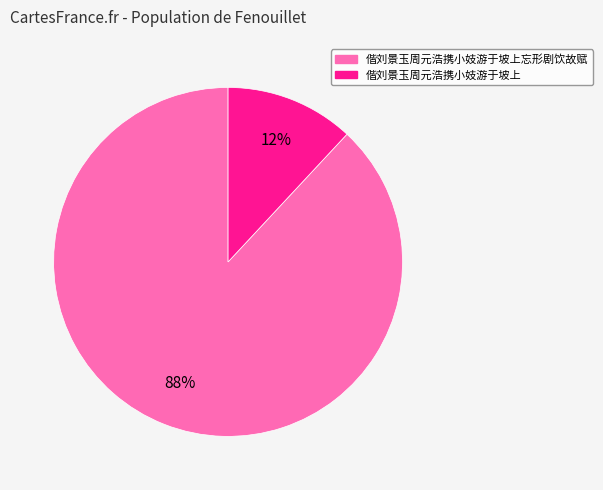

True or false: 偕刘景玉周元浩携小妓游于坡上 accounts for 12% of the total.

True